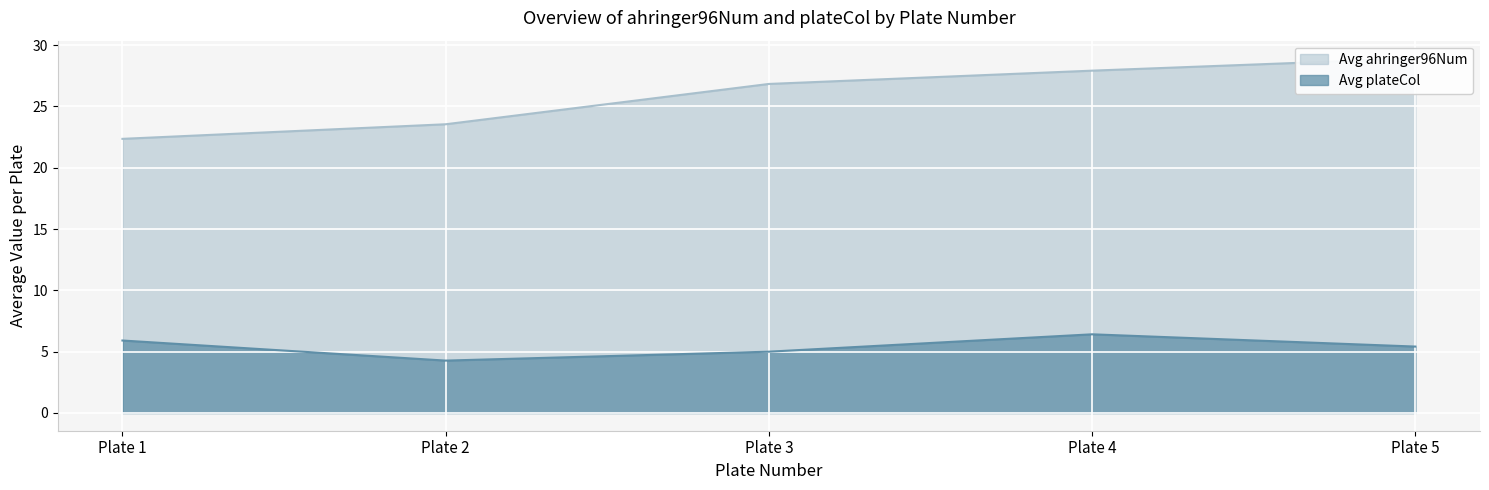

At which category does Avg plateCol reach its first local peak?

Plate 4